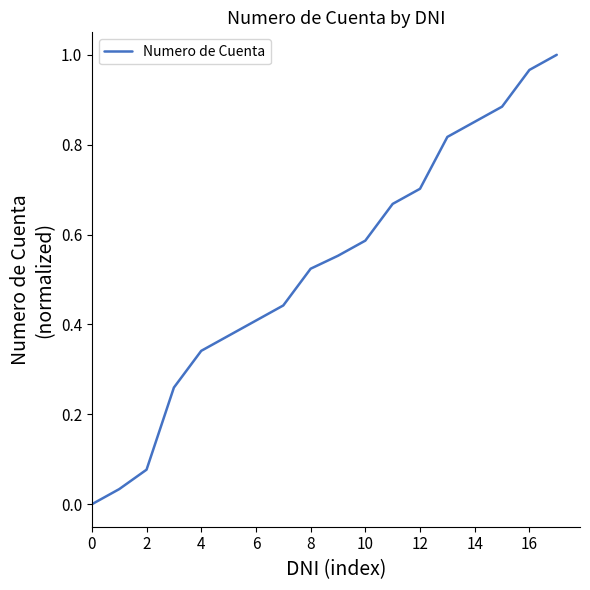

The value at 0 is 0.0. True or false?

True